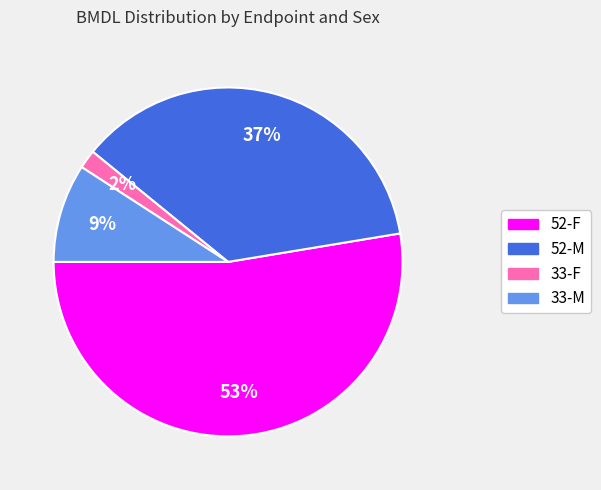

Which slice is the largest?

52-F